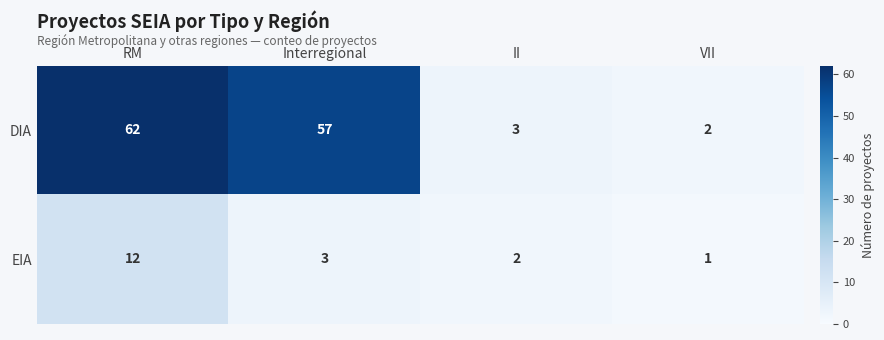

True or false: EIA has a value of 3 at Interregional.

True